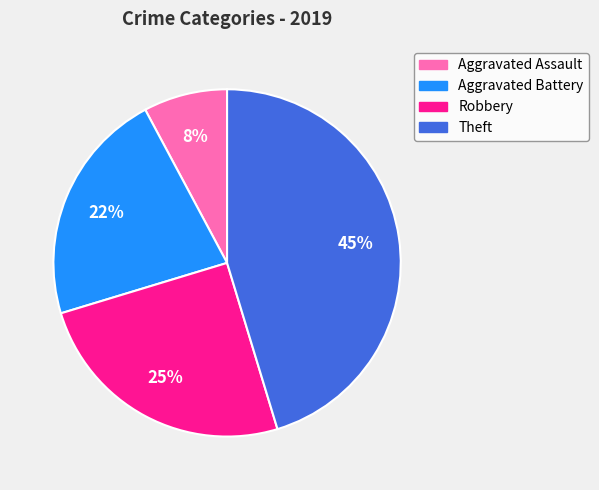

Which slice is the largest?

Theft